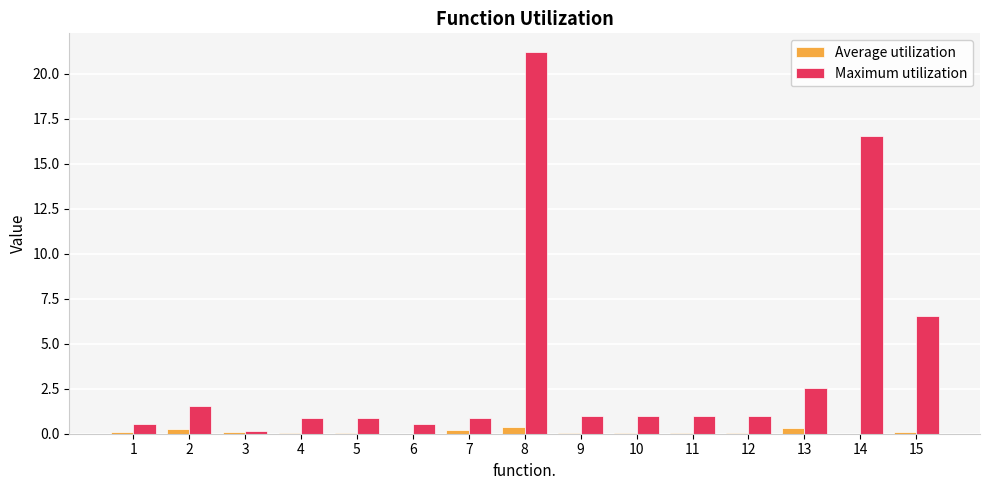

Count the number of categories in the chart.

15